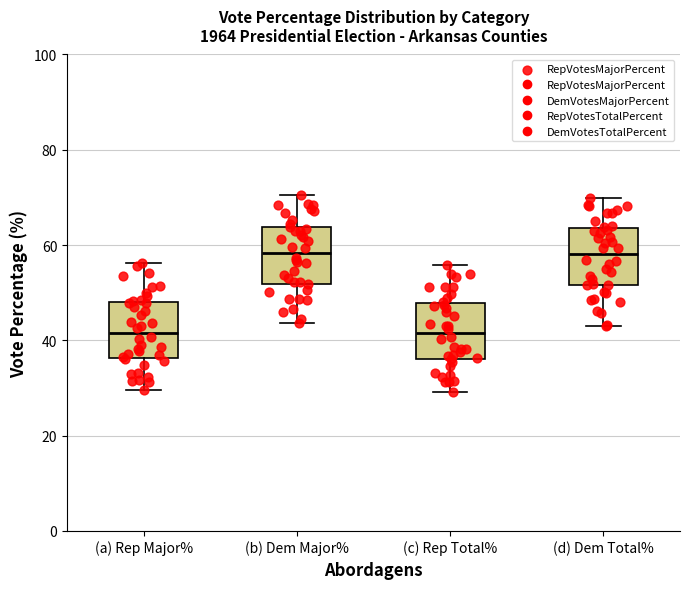

Where is the lower edge of the box for (c) Rep Total% on the y-axis? The values are not printed on the chart, so give them approximately, as read against the axis.

36